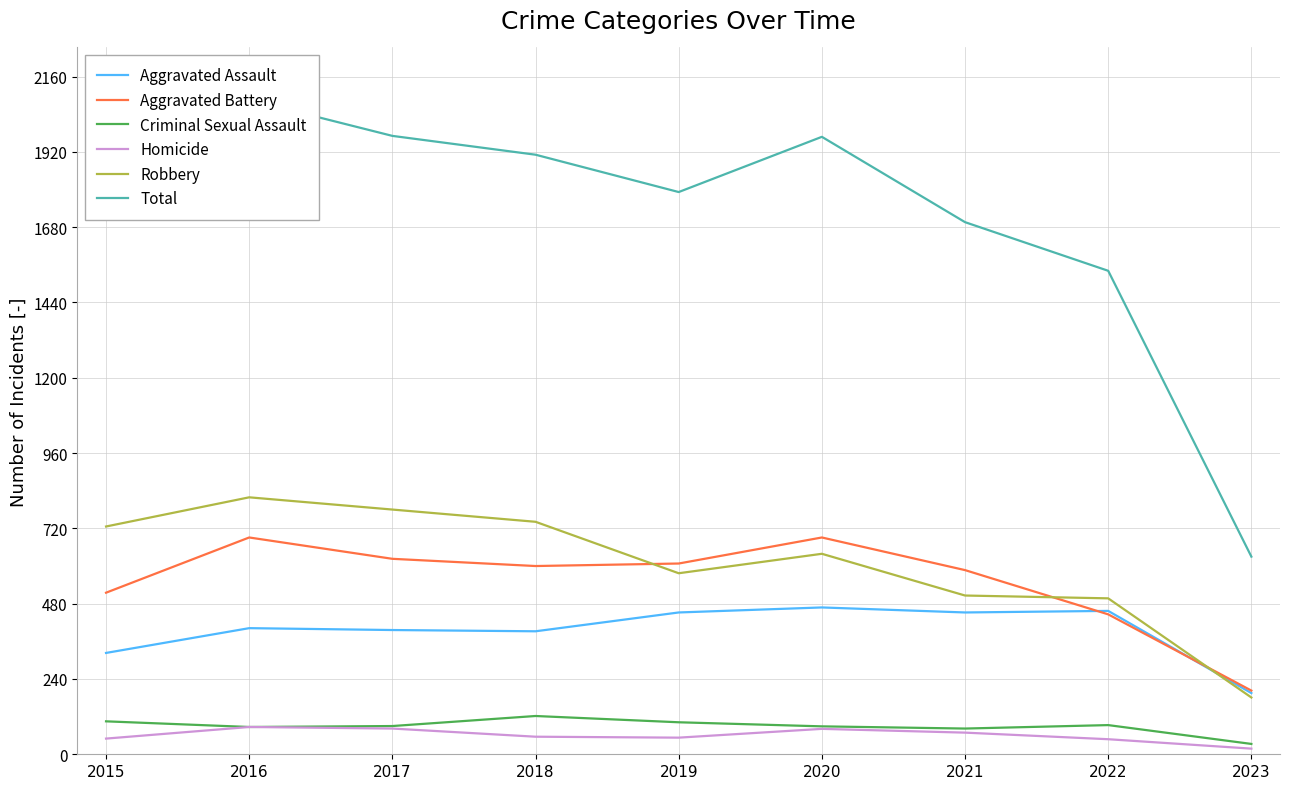

Rank the categories by Homicide value from highest to lowest.

2016, 2017, 2020, 2021, 2018, 2019, 2015, 2022, 2023